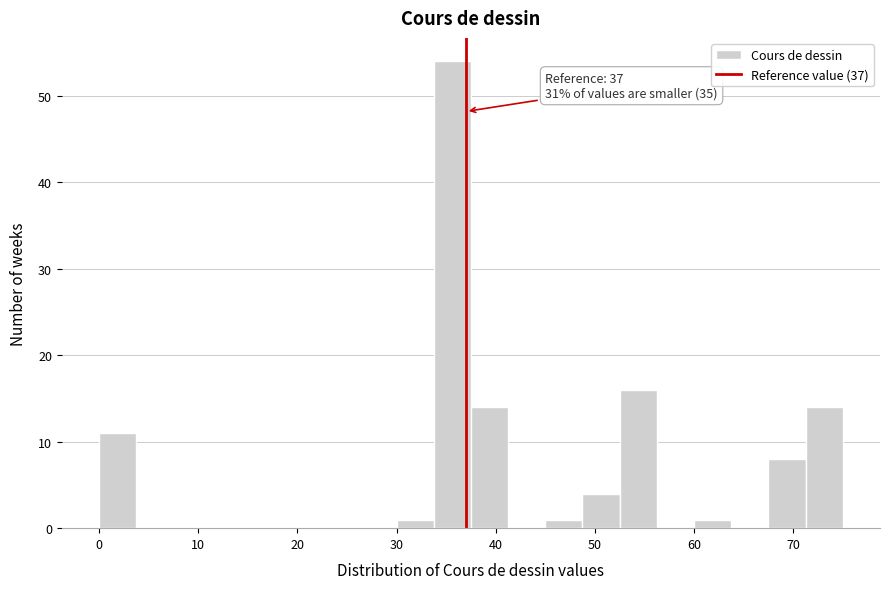

Around what value on the x-axis is the tallest bar? Give the approximate position of its centre, as read against the axis.

36